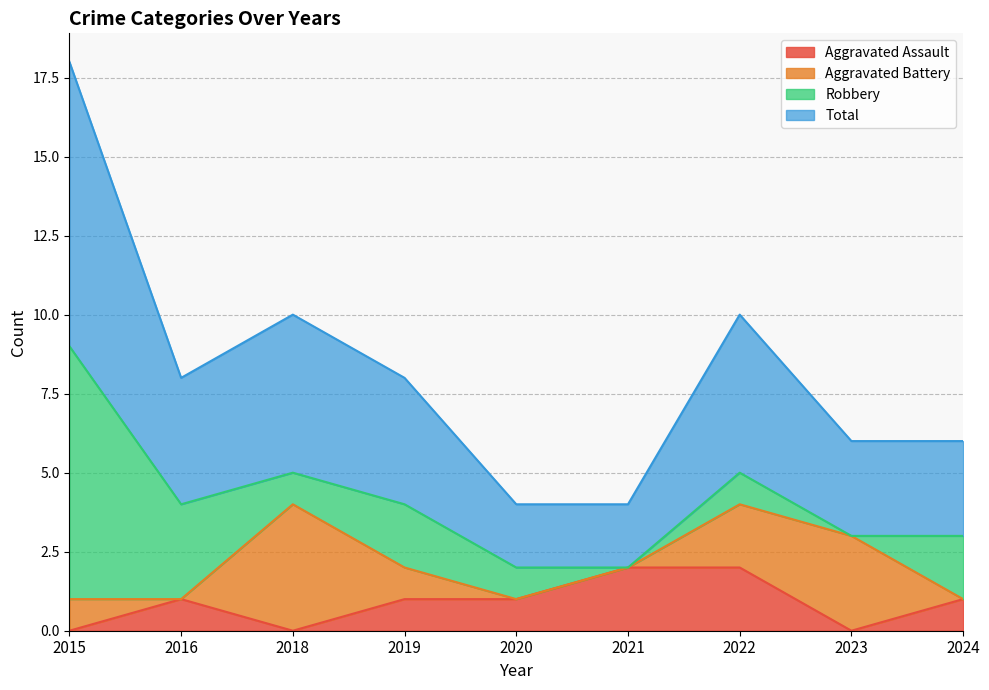

The Total series shows 2 at 2021. True or false?

True